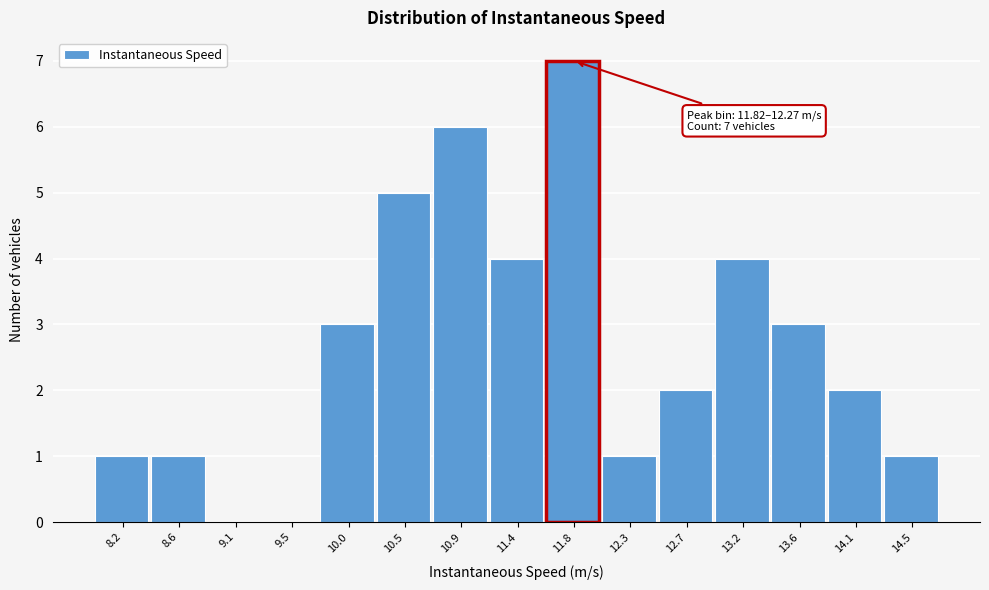

Reading left to right, what are all the values shown in this chart?

8.2=1	8.6=1	9.1=0	9.5=0	10.0=3	10.5=5	10.9=6	11.4=4	11.8=7	12.3=1	12.7=2	13.2=4	13.6=3	14.1=2	14.5=1